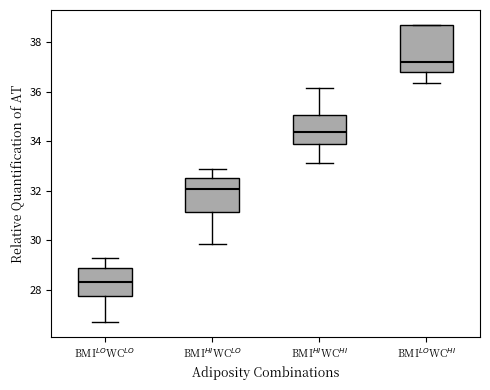

Where is the upper edge of the box for BMI$^{LO}$WC$^{LO}$ on the y-axis? The values are not printed on the chart, so give them approximately, as read against the axis.

28.8